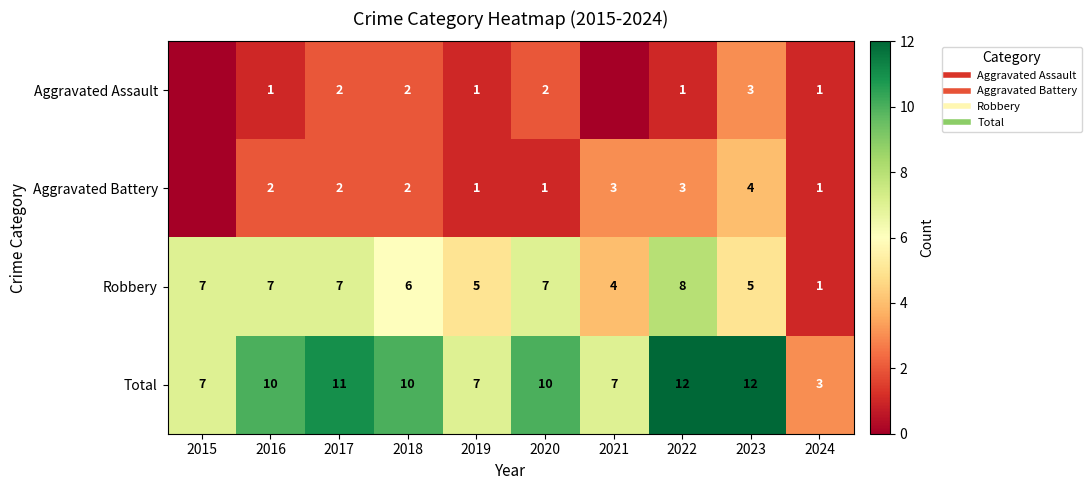

At which label does Total first exceed 10?

2017